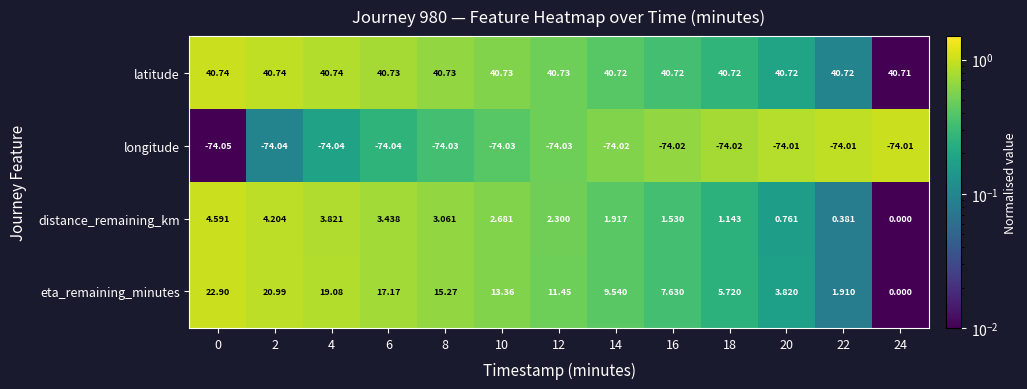

Which series changed the most between 2 and 8?

eta_remaining_minutes